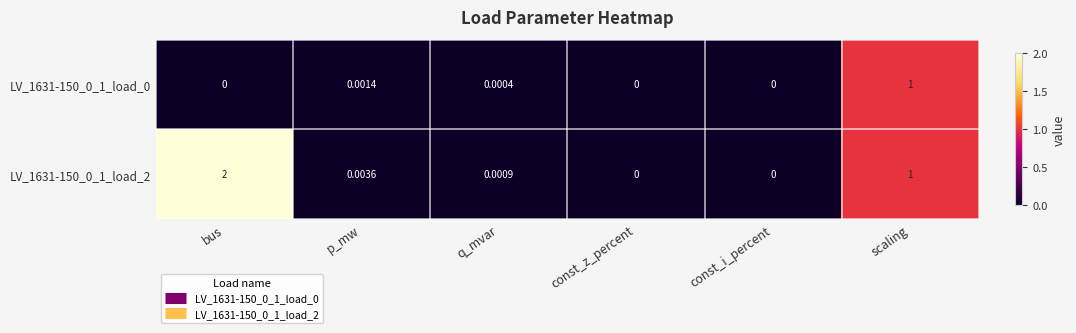

Which category has the highest value in the LV_1631-150_0_1_load_0 series?

scaling